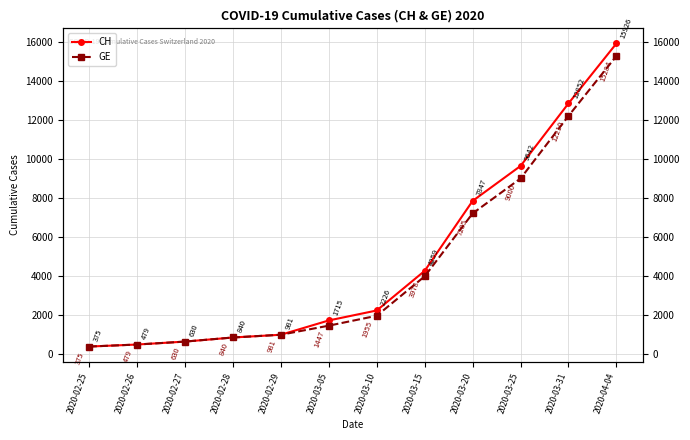

How many data points in GE are above 1955?

5